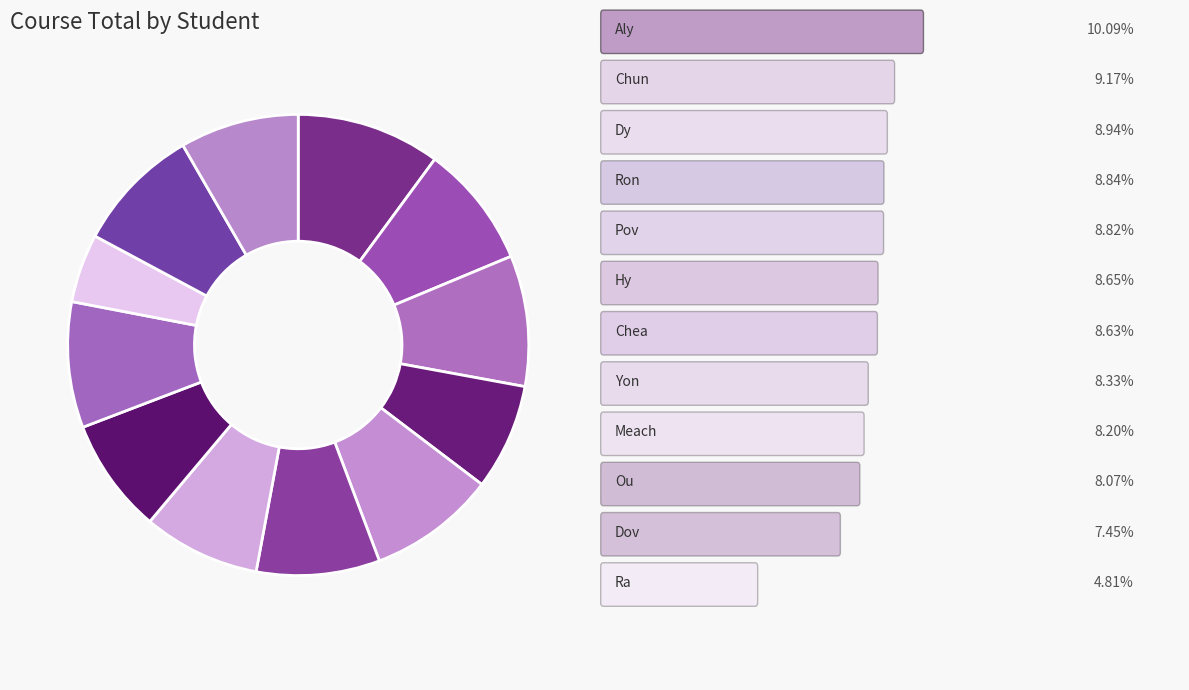

Does any single category account for the majority?

No